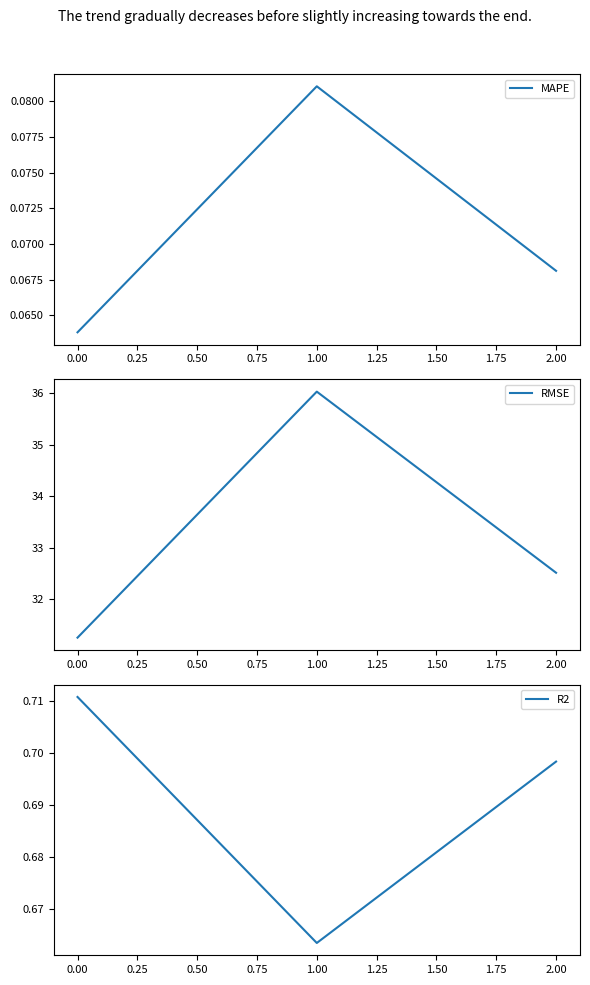

How many lines are shown in the chart?

3